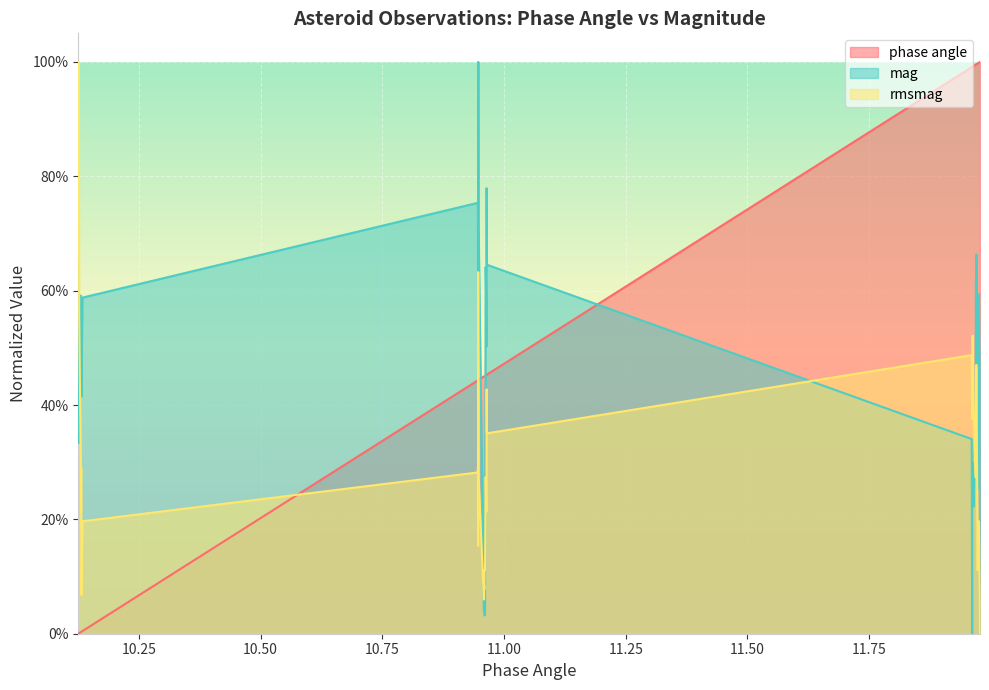

What is the difference between the maximum and minimum values in the rmsmag series?

1.0